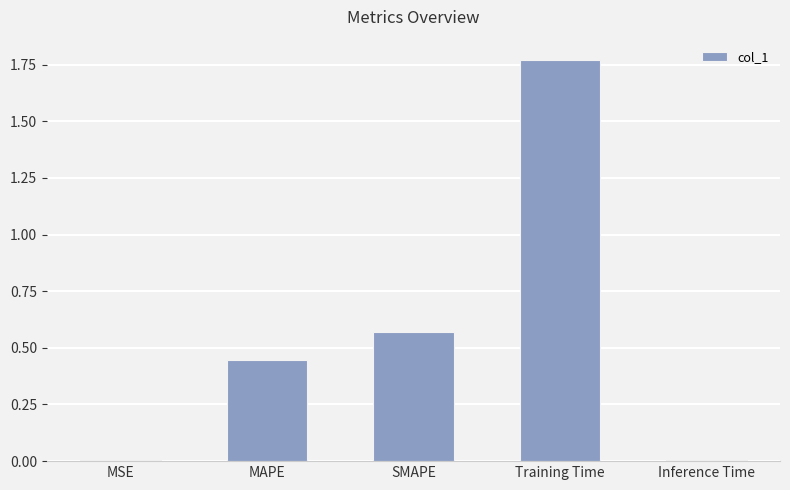

True or false: the data shows 0.4 at SMAPE.

False